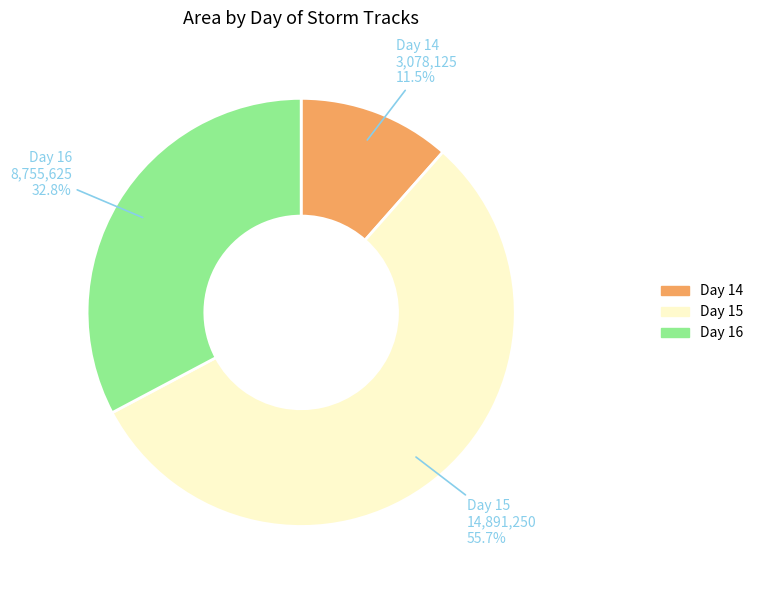

Is there a majority slice in this chart?

Yes